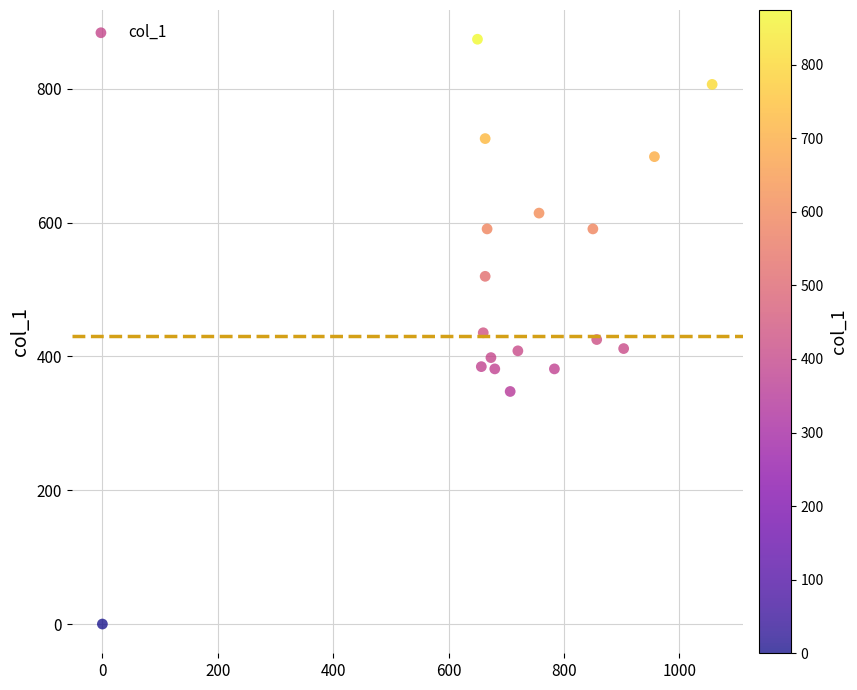

What is the range of Y values (max minus min)?

874.1